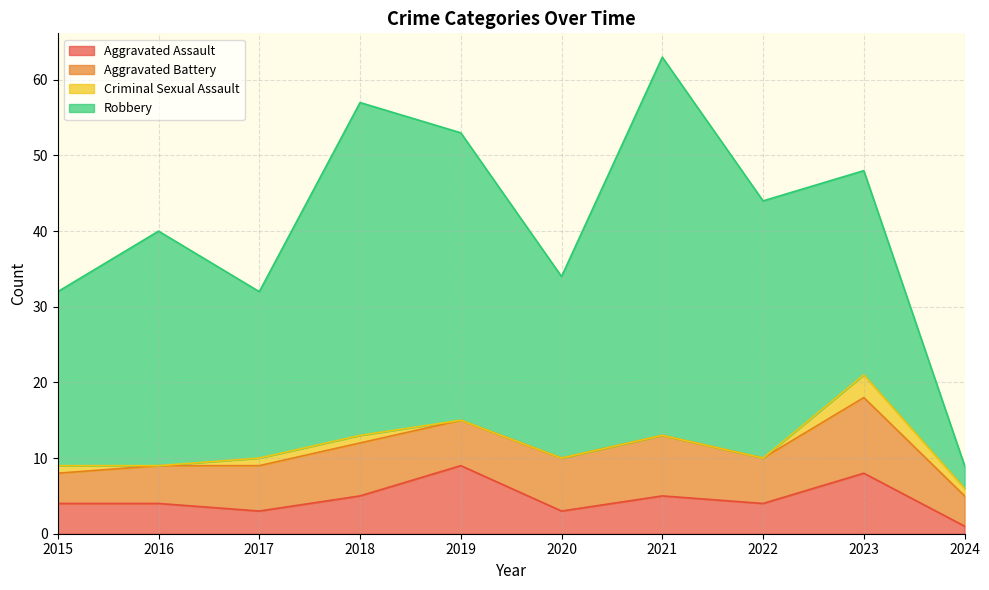

What is the minimum value for Aggravated Battery?

4